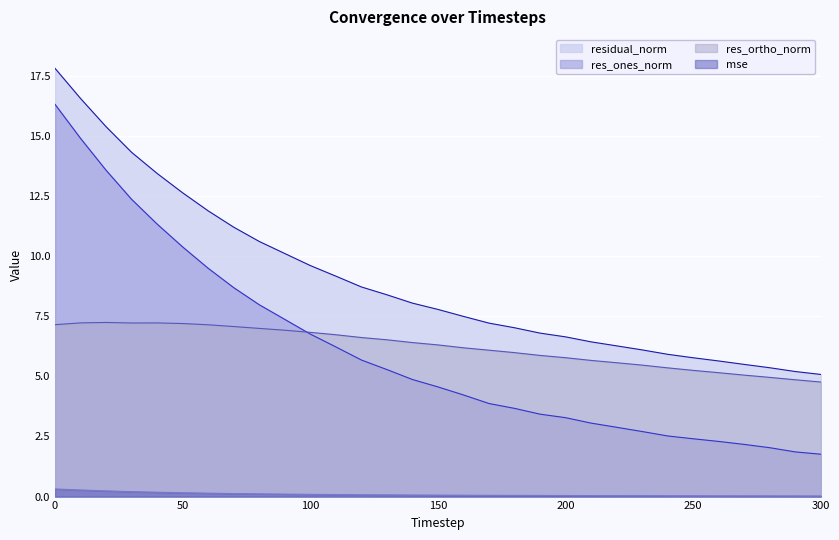

Rank the series by their maximum value, from lowest to highest.

mse, res_ortho_norm, res_ones_norm, residual_norm